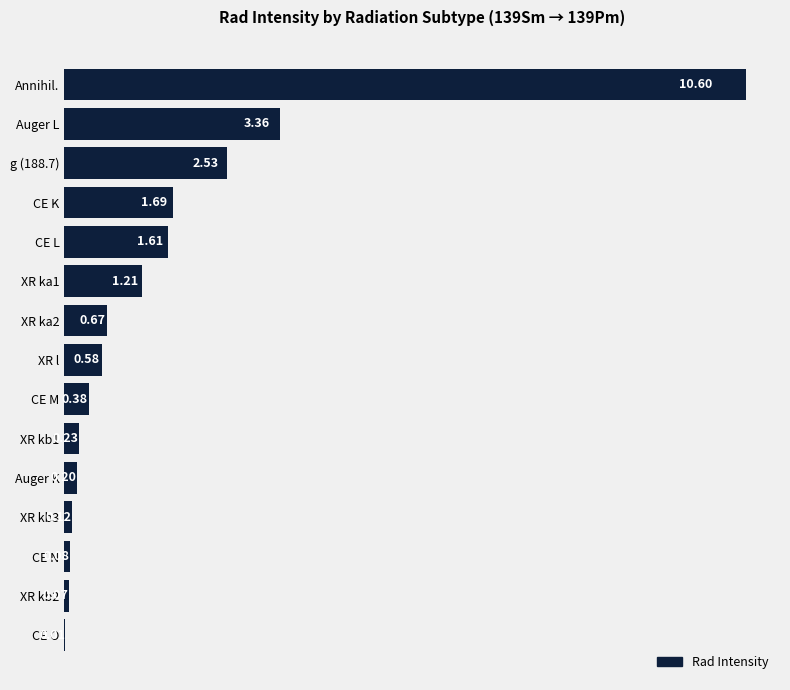

What is the change in value from Auger L to XR kb1?

-3.1